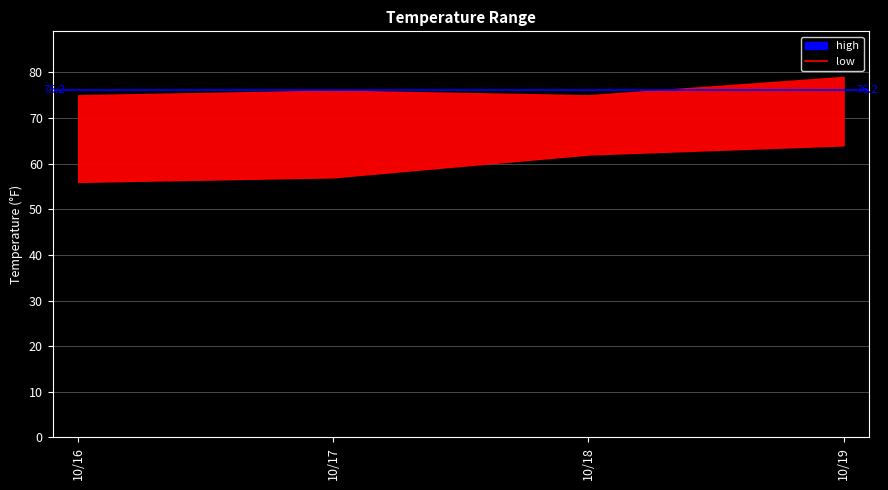

Is it true that high equals 130 at 10/16?

False